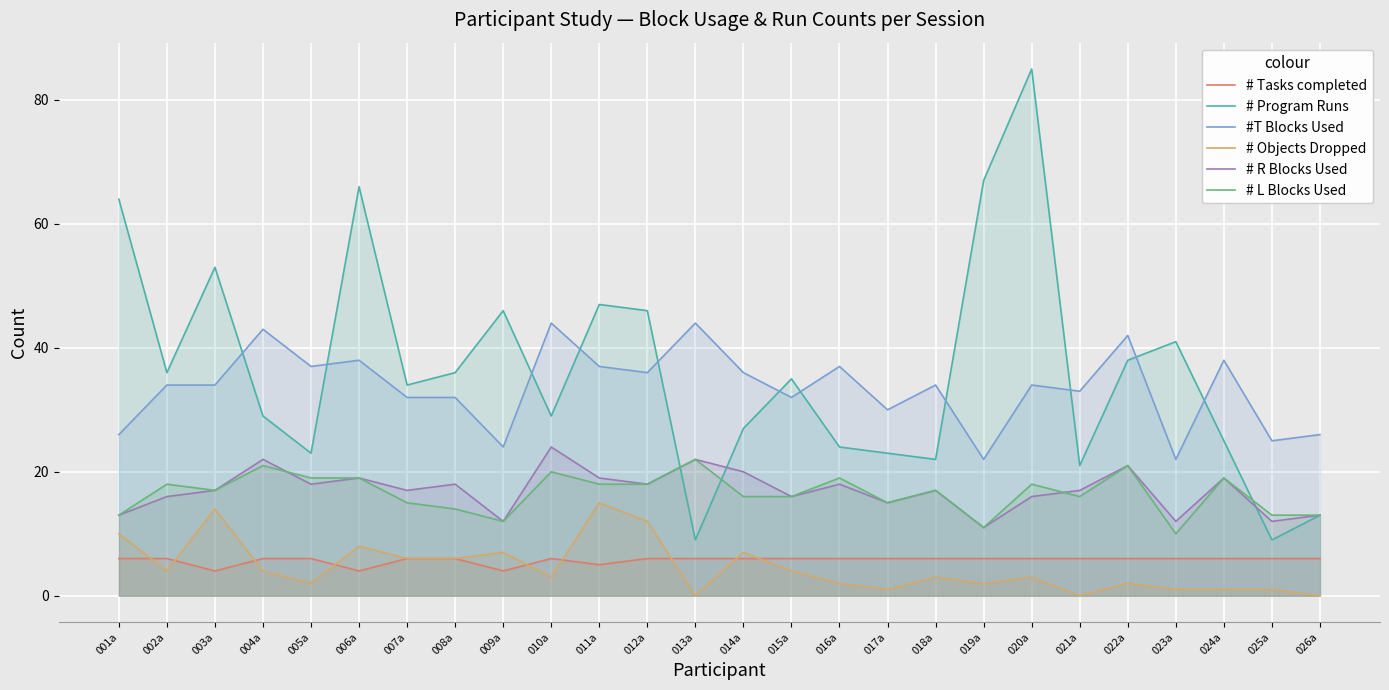

How many data points in # Program Runs are less than 35?

13